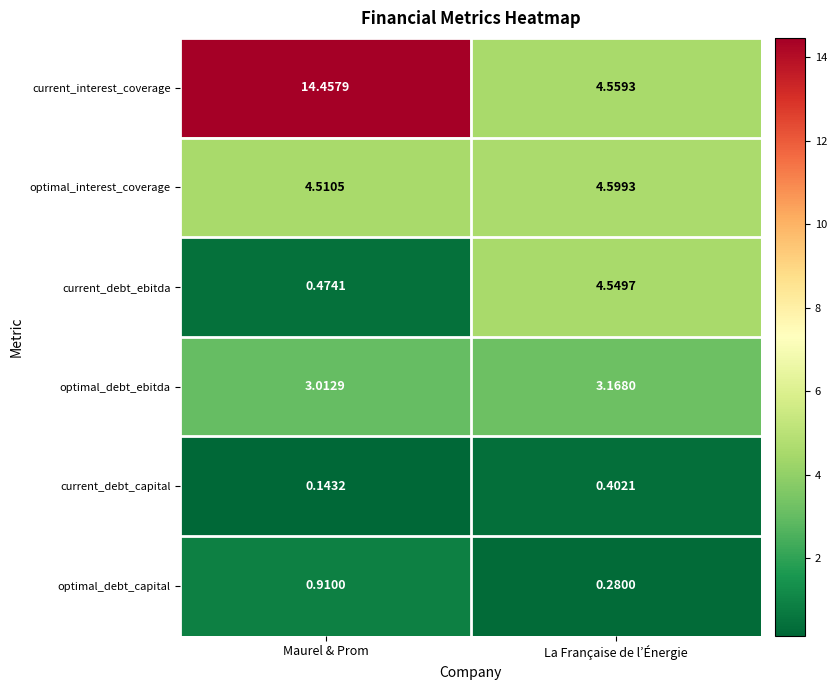

Rank the categories by optimal_interest_coverage value from lowest to highest.

Maurel & Prom, La Française de l’Énergie